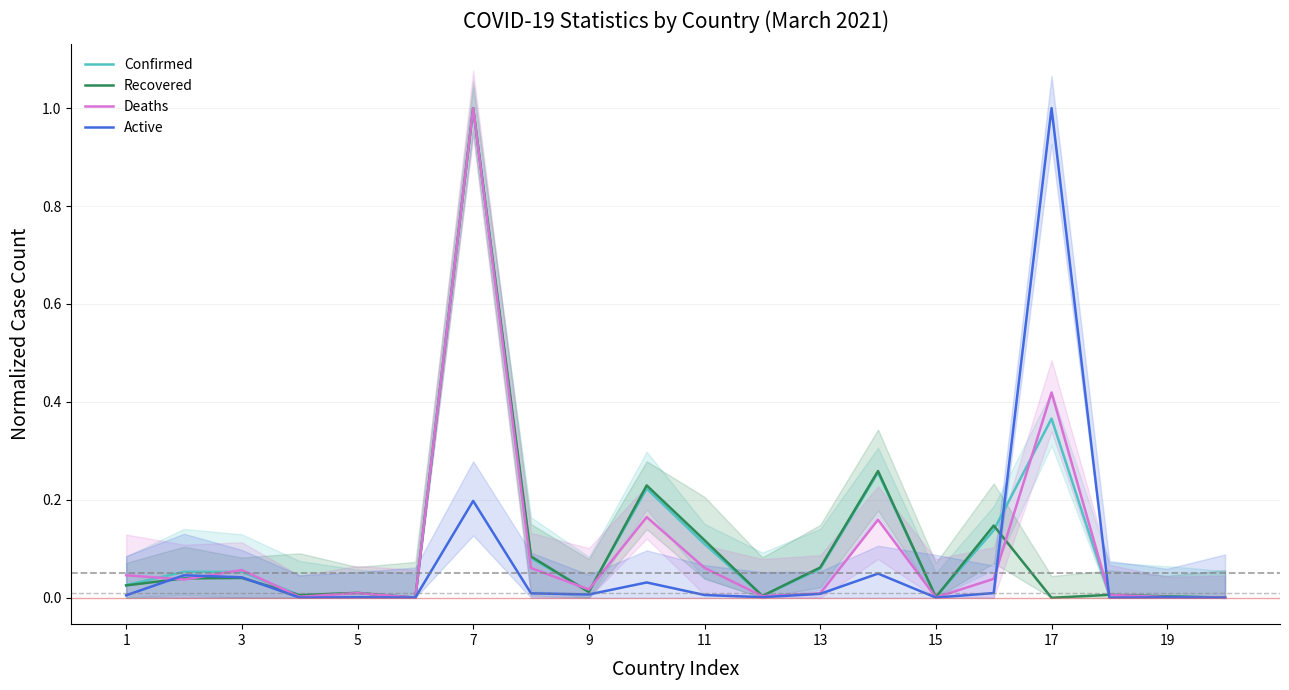

What is the highest value of the Active series?

1.0